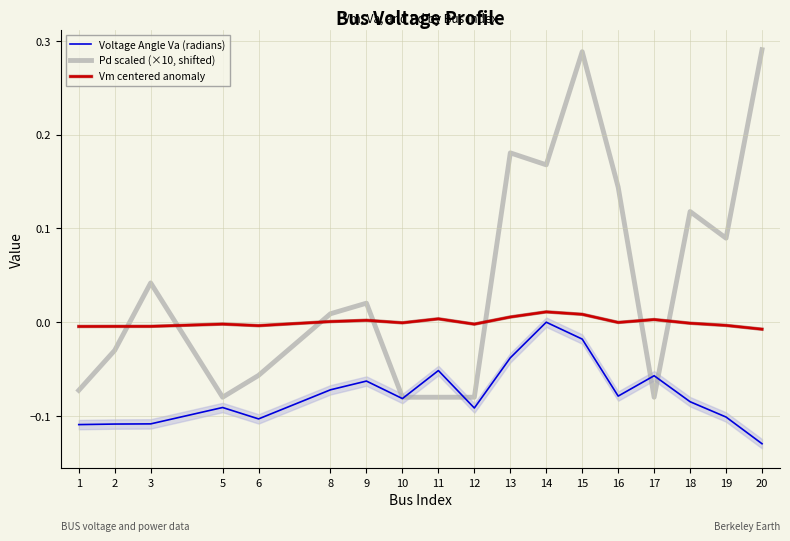

What is the maximum value for Pd scaled (×10, shifted)?

0.3